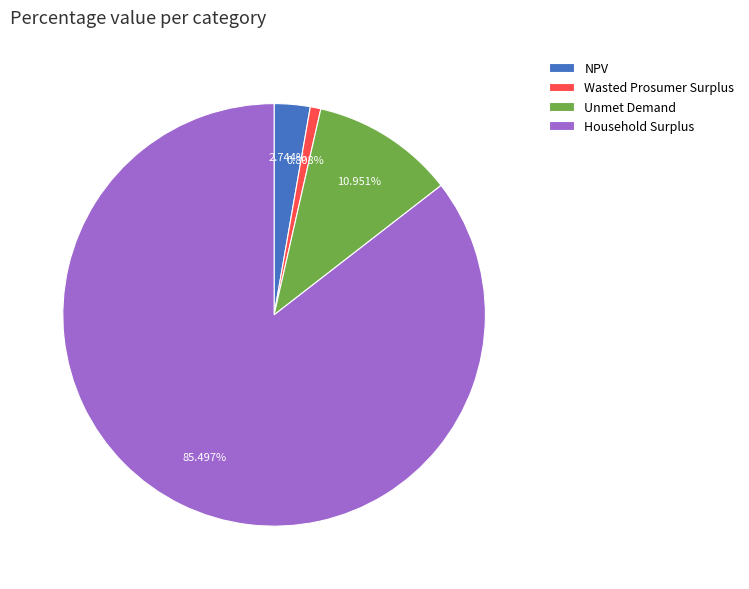

To the nearest percent, what is the difference between the Unmet Demand and NPV slice percentages?

8%